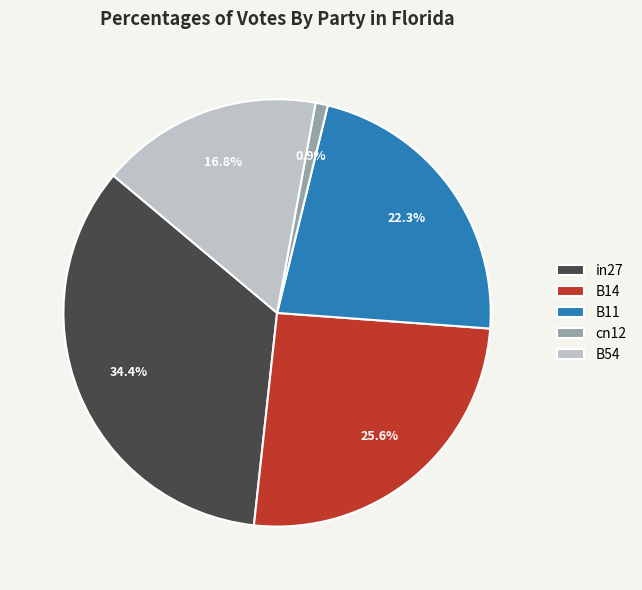

How many slices are in this pie chart?

5